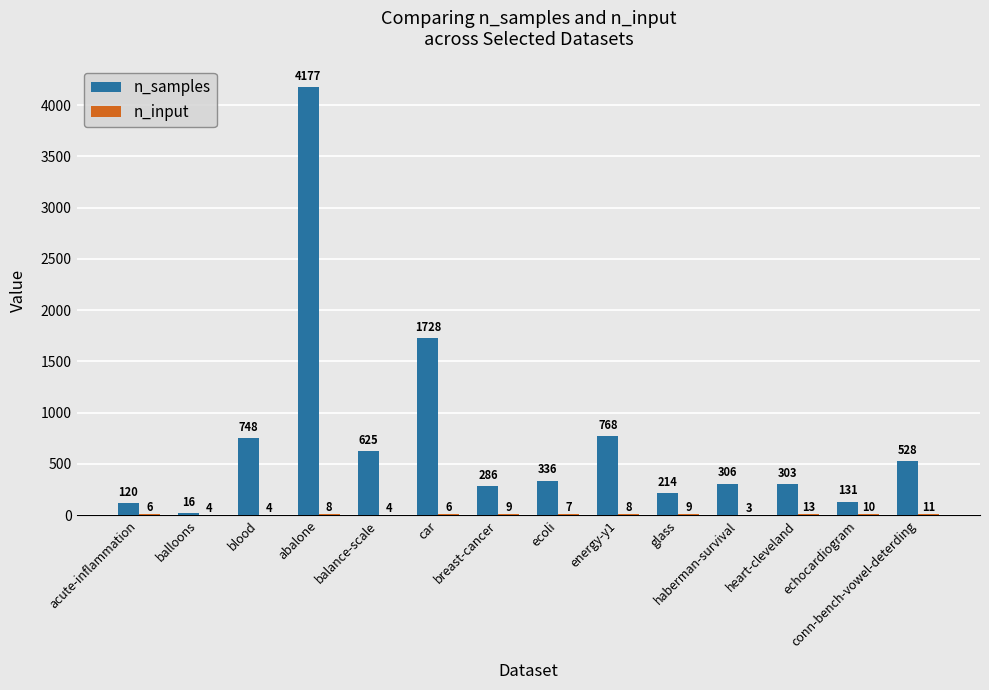

How many series are shown in this chart?

2